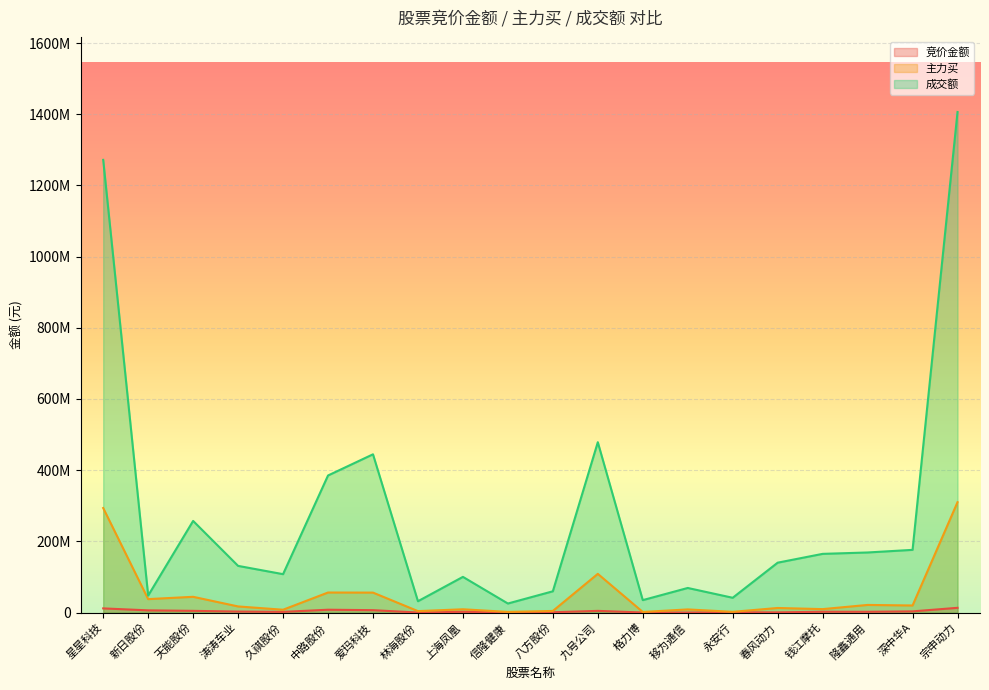

What is the smallest value displayed?

119340